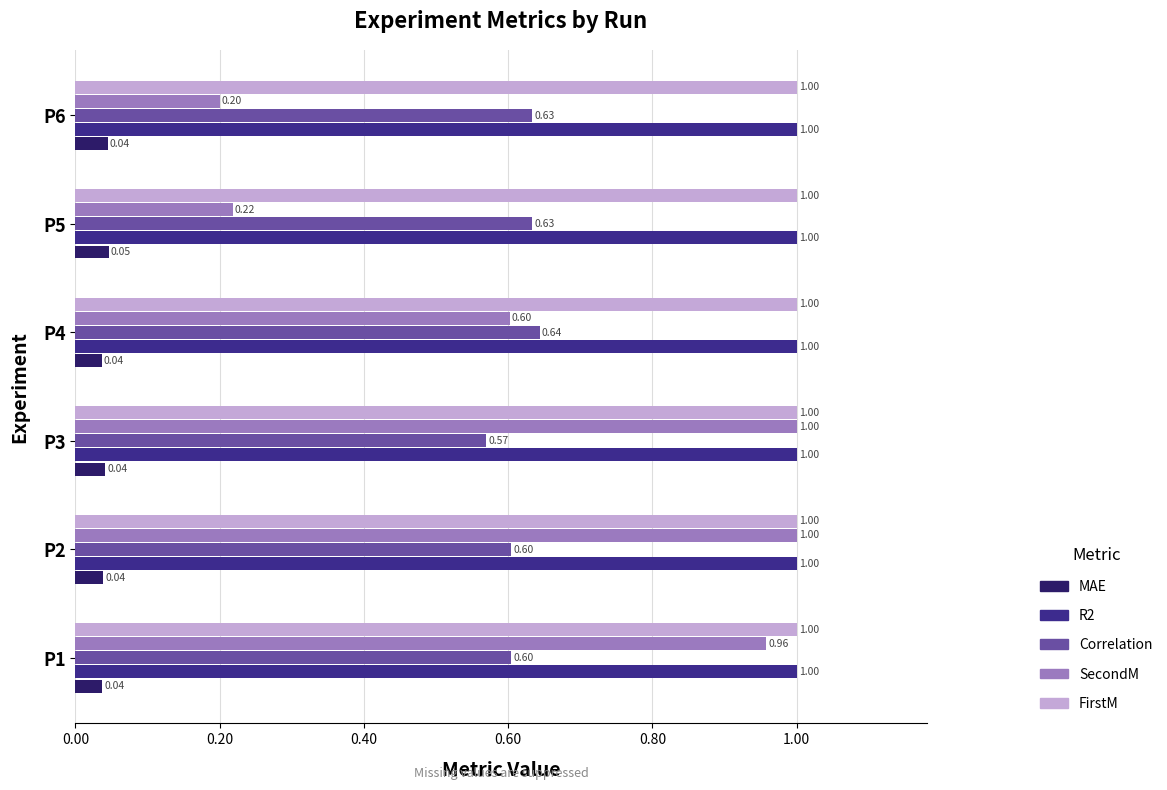

At which label is R2 closest to 0?

P5